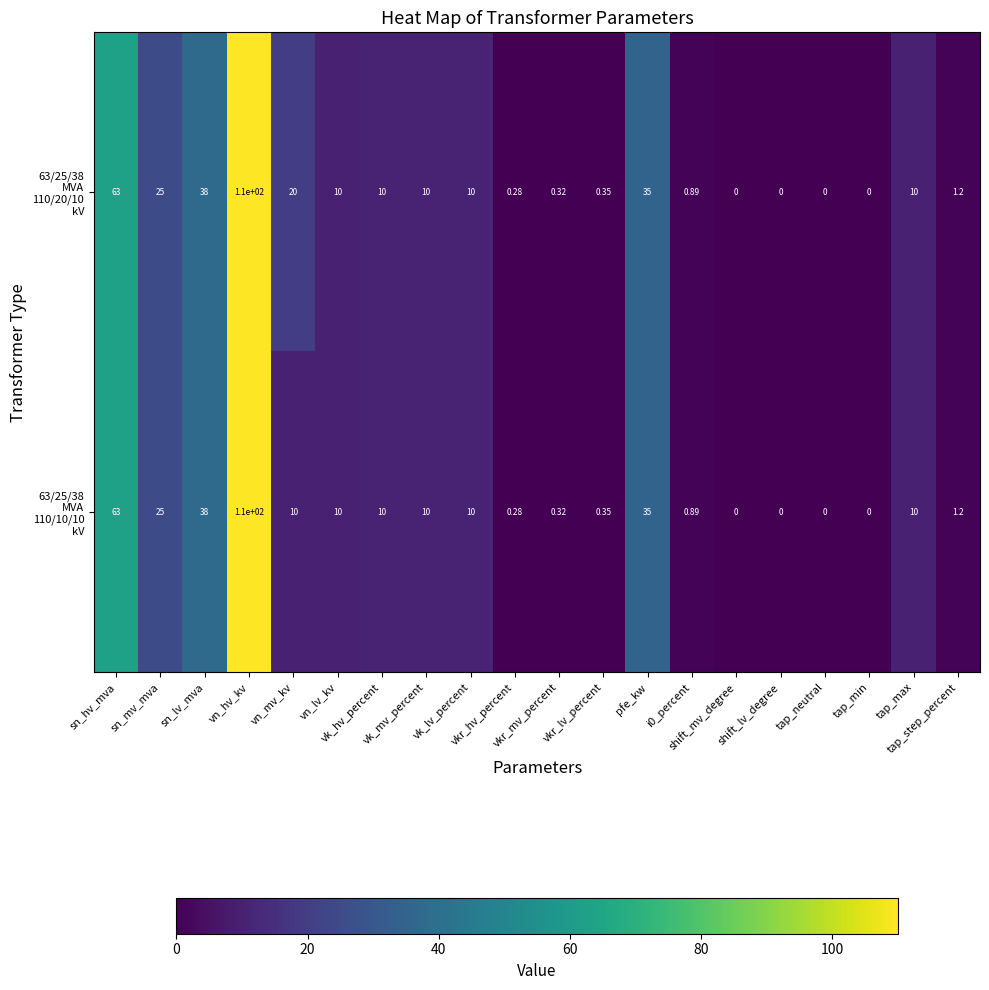

How many distinct data groups are displayed?

2